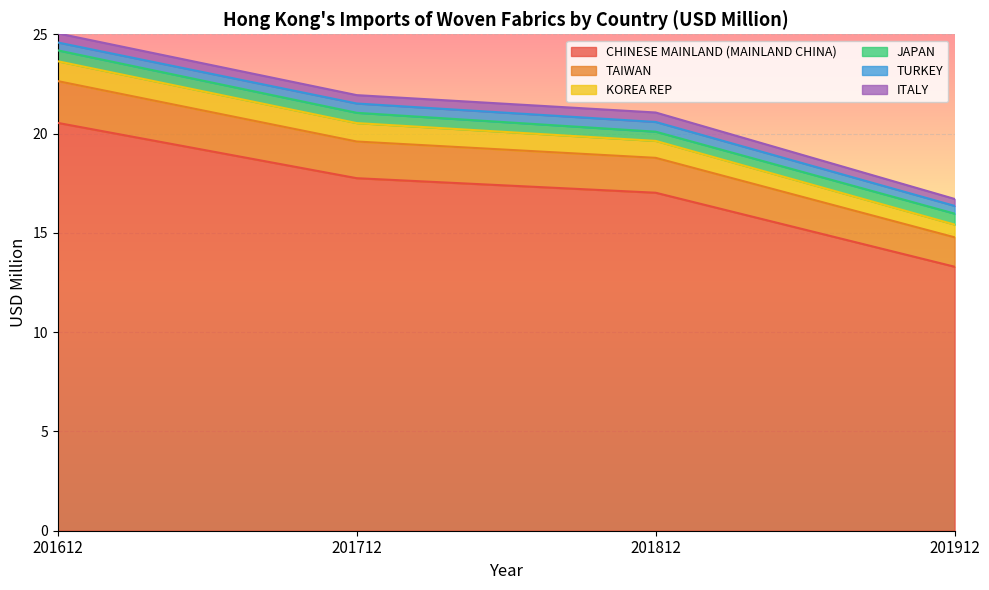

Rank the categories by CHINESE MAINLAND (MAINLAND CHINA) value from lowest to highest.

201912, 201812, 201712, 201612